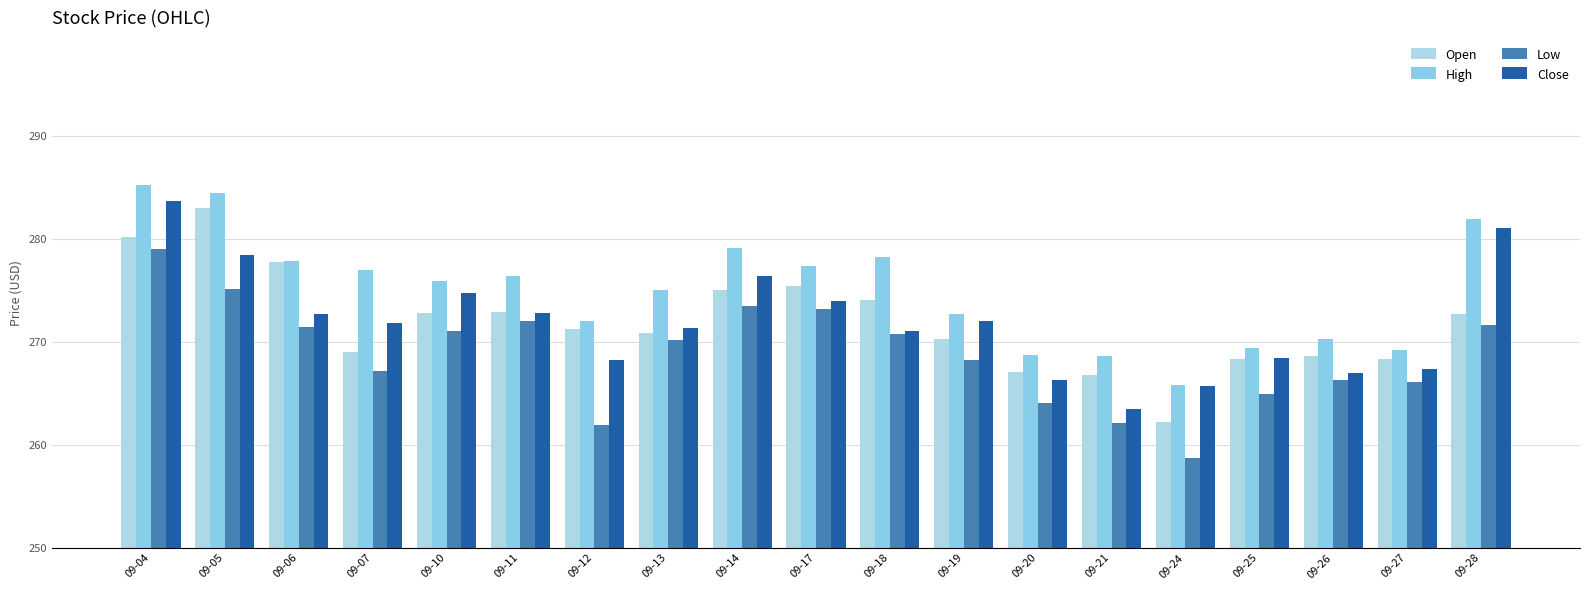

What is the difference between the Open values at 09-28 and 09-25?

4.4